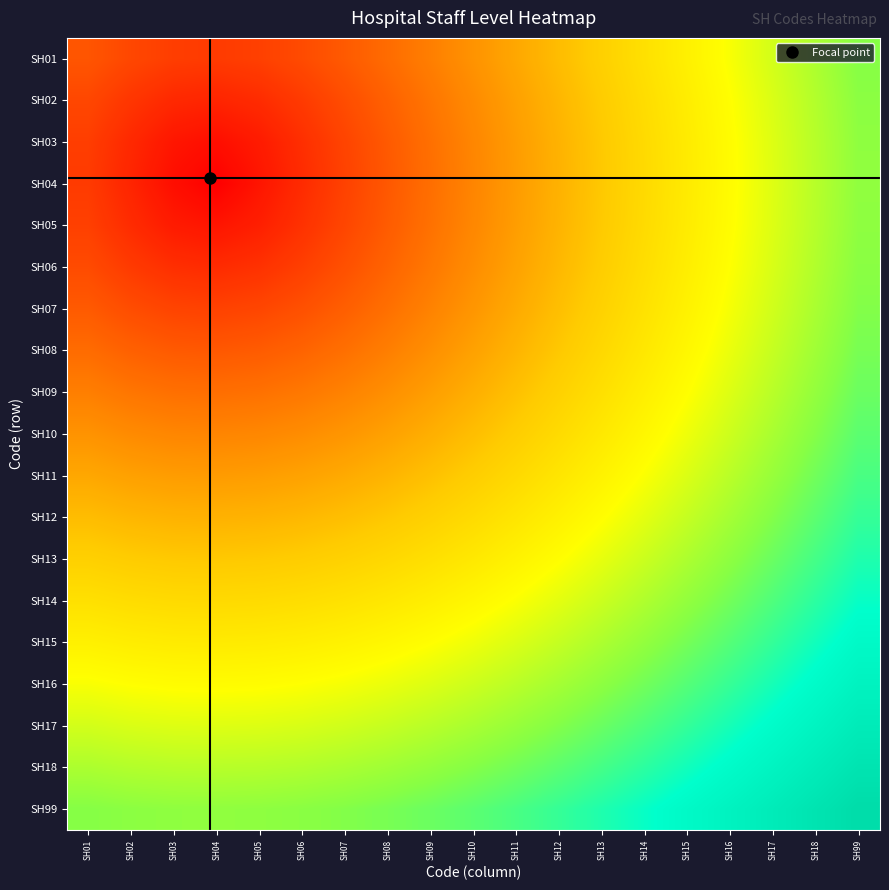

Rank the series by their maximum value, from highest to lowest.

SH99, SH18, SH17, SH16, SH15, SH14, SH13, SH12, SH11, SH10, SH09, SH08, SH07, SH01, SH06, SH02, SH05, SH03, SH04